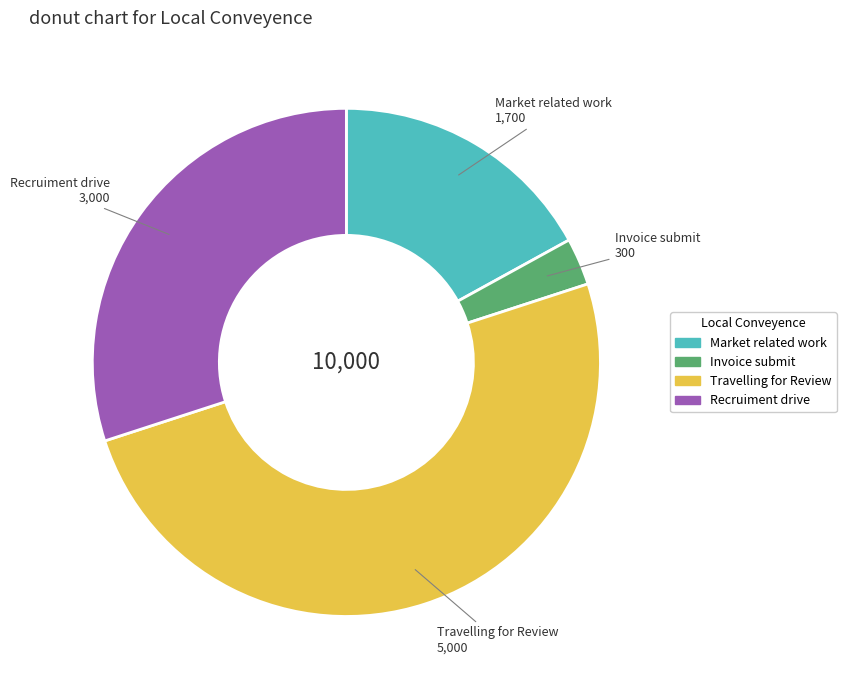

Does Market related work account for over 50% of the chart?

No